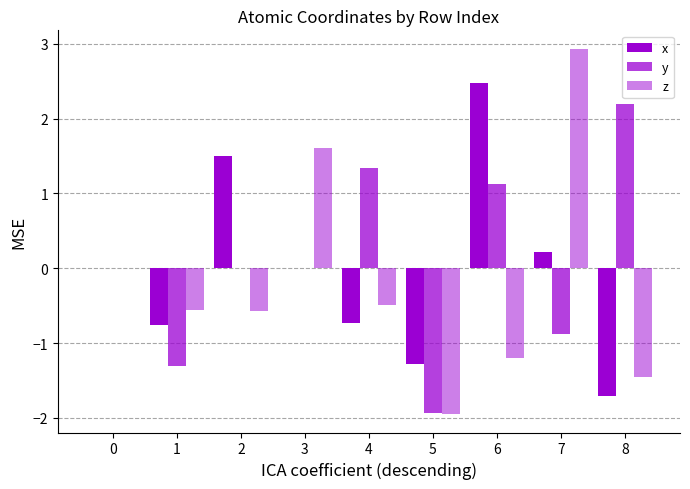

Are the bars horizontal?

No